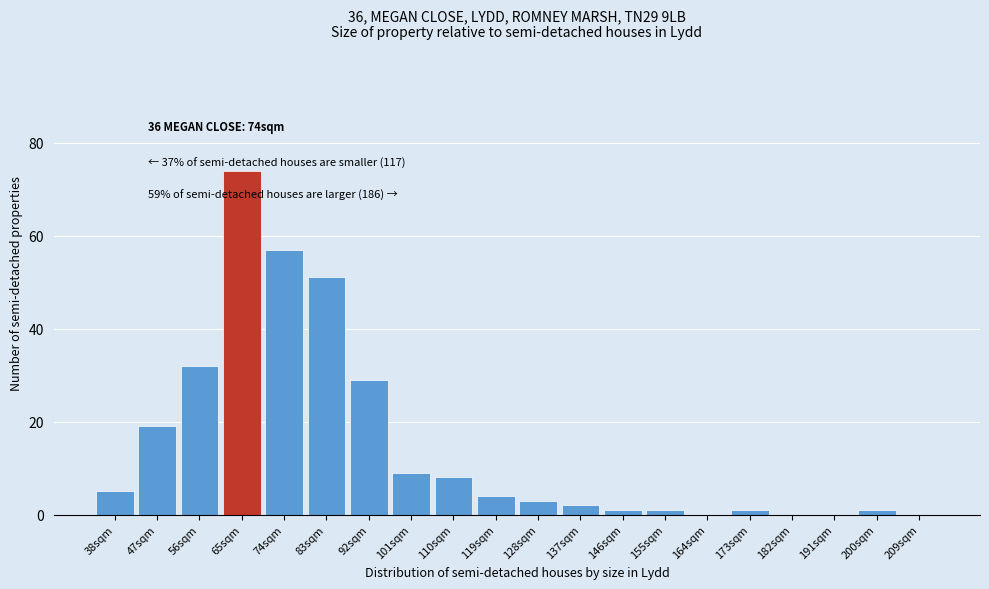

Reading left to right, transcribe all the data shown in this chart.

38sqm=5	47sqm=19	56sqm=32	65sqm=74	74sqm=57	83sqm=51	92sqm=29	101sqm=9	110sqm=8	119sqm=4	128sqm=3	137sqm=2	146sqm=1	155sqm=1	164sqm=0	173sqm=1	182sqm=0	191sqm=0	200sqm=1	209sqm=0